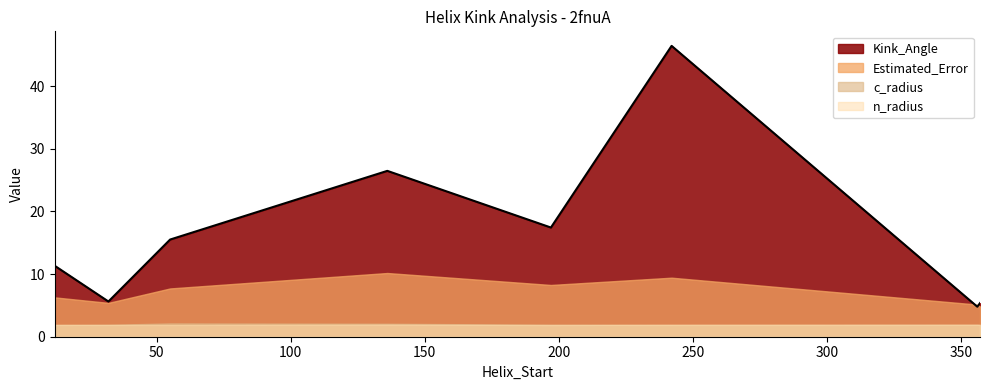

Which has a higher value, 197 or 242?

242